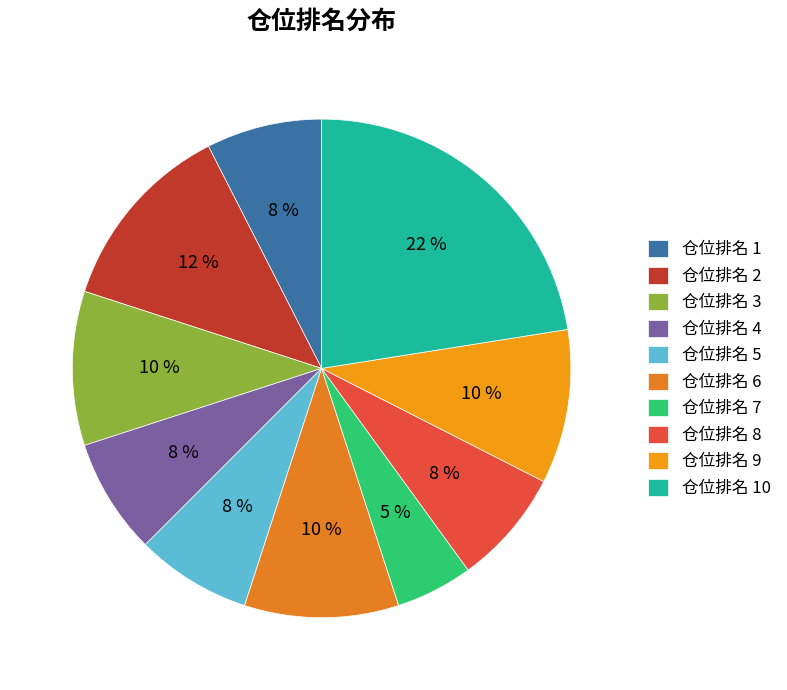

Count the number of slices in the pie.

10